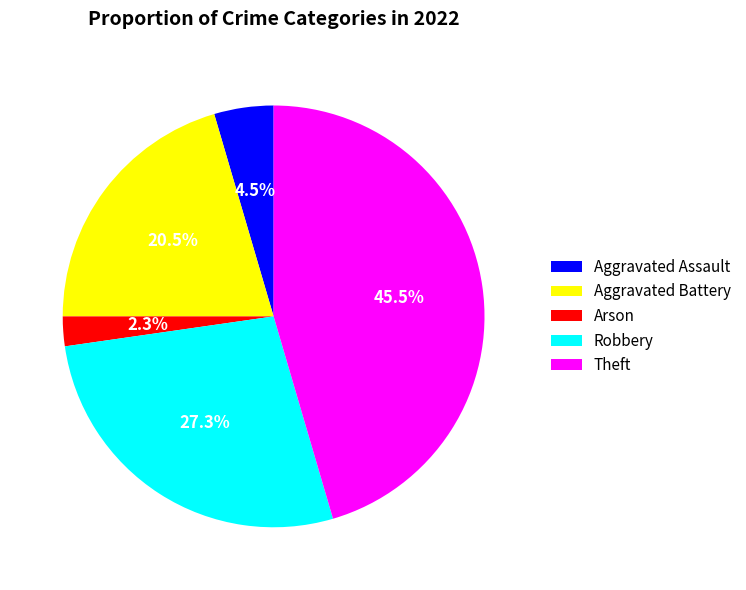

The Arson slice represents 2% of the pie. True or false?

True